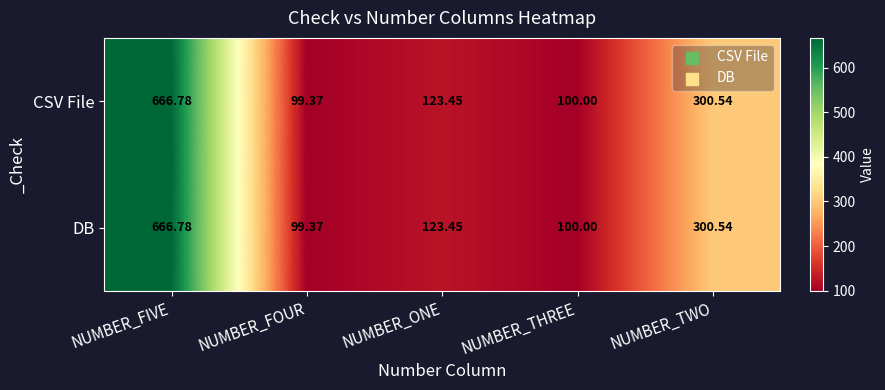

At which category does the chart reach its peak across all series?

NUMBER_FIVE